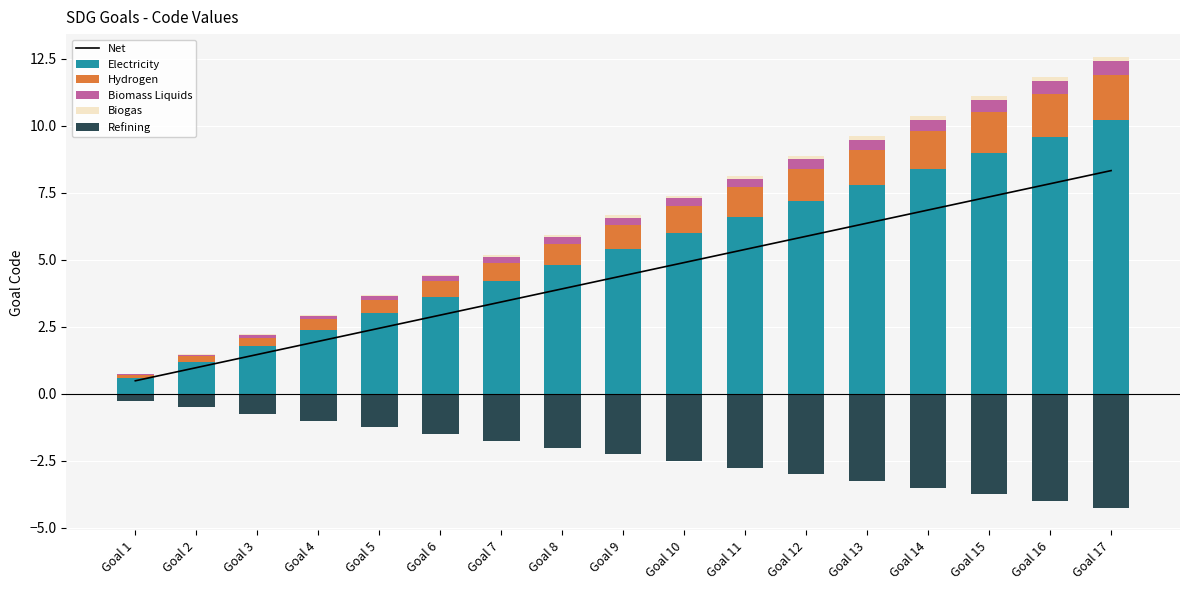

What is the value of the Hydrogen bar at the 11th from the left?

1.1